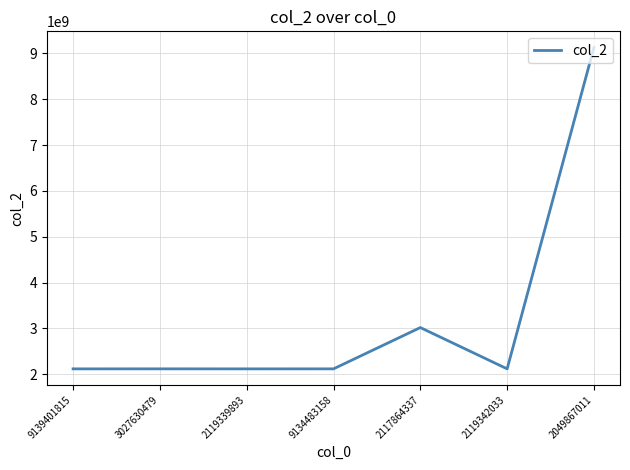

Approximately how many times larger is the value at 2049867011 compared to 2119342033?

4.3